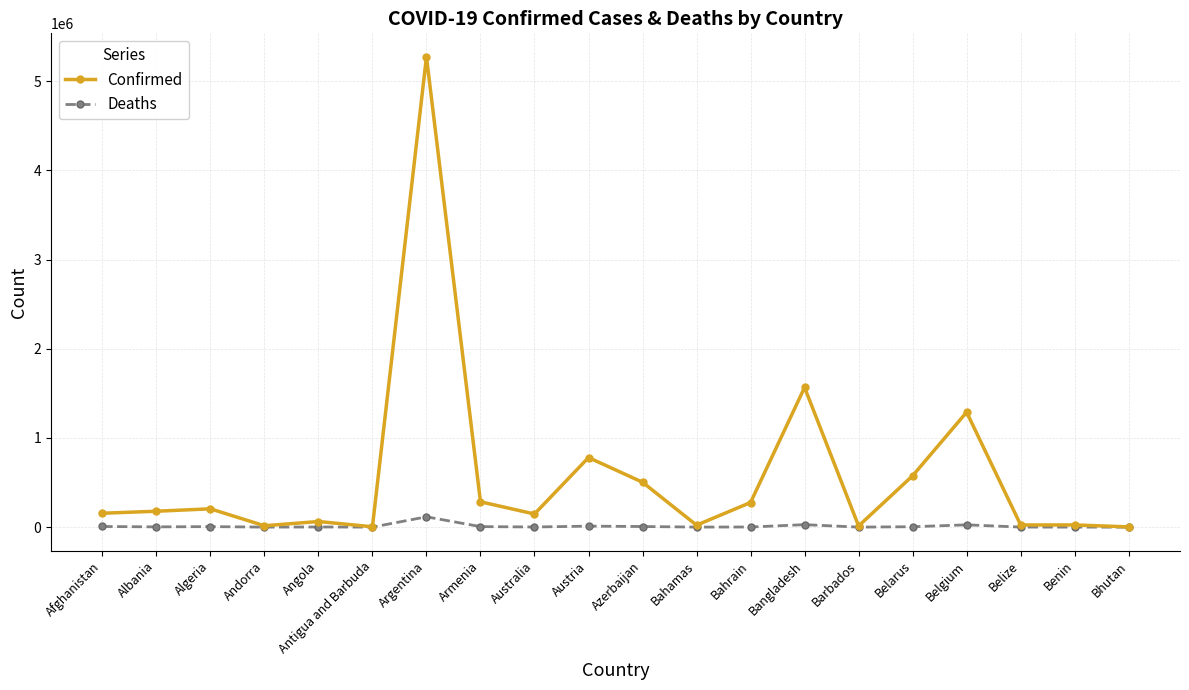

What is the maximum value shown in the chart?

5273463